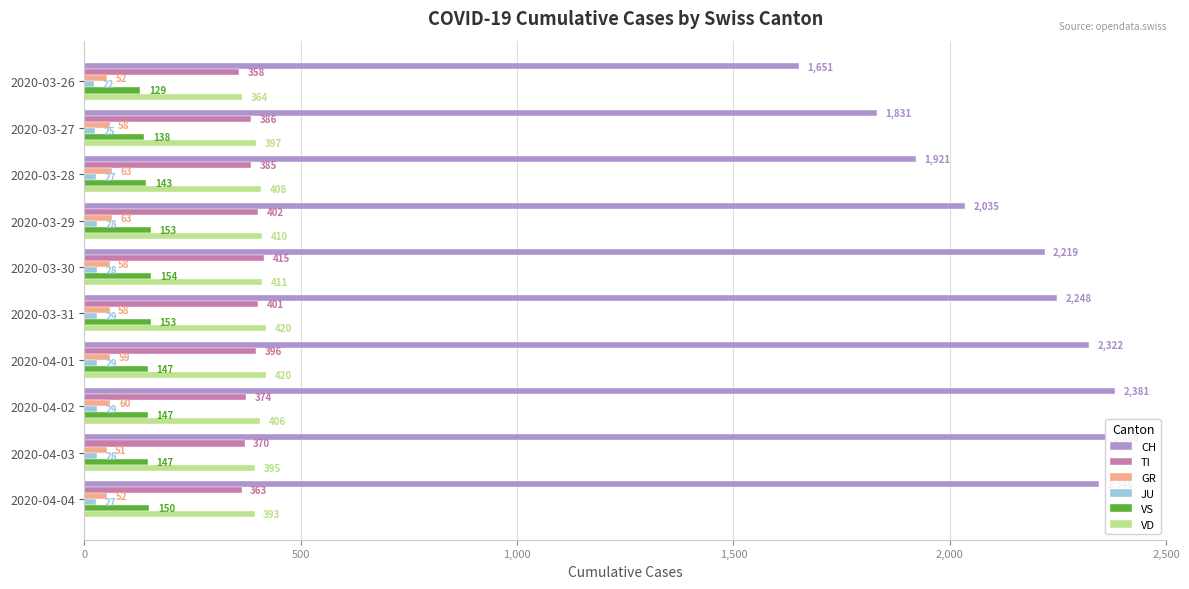

List the series in order of their peak value, lowest first.

JU, GR, VS, TI, VD, CH